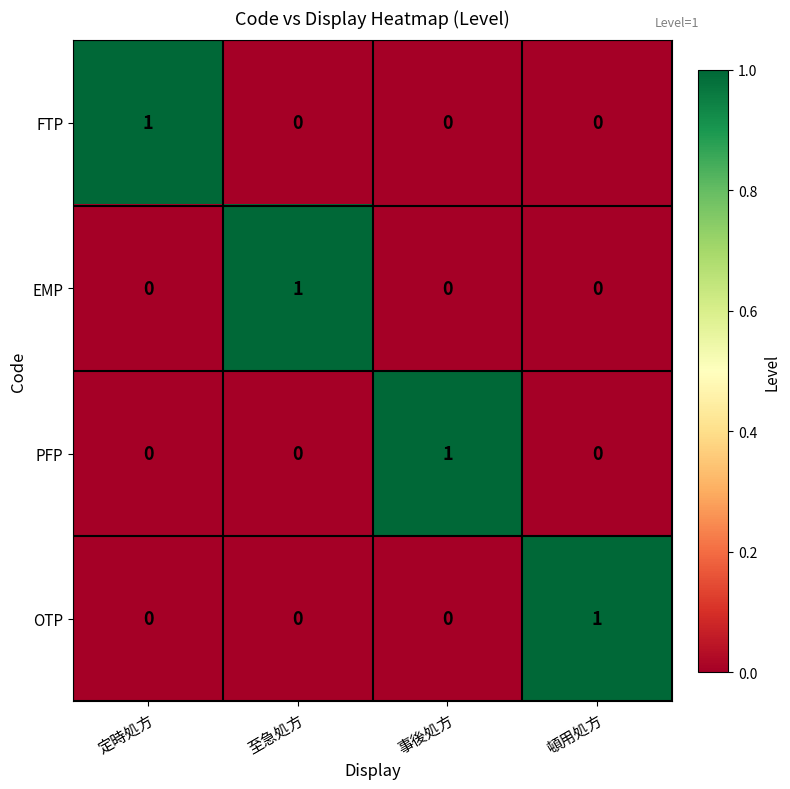

Count the PFP values in the range 0 to 1.

4